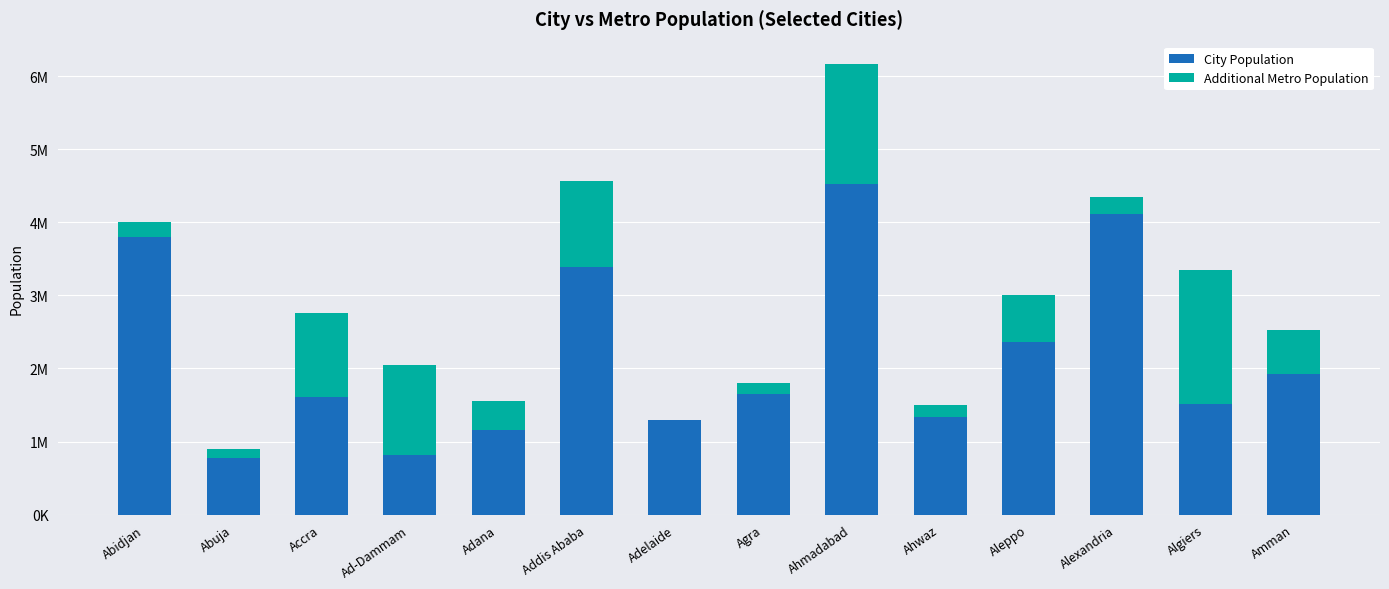

At how many categories does at least one series exceed 962484?

13